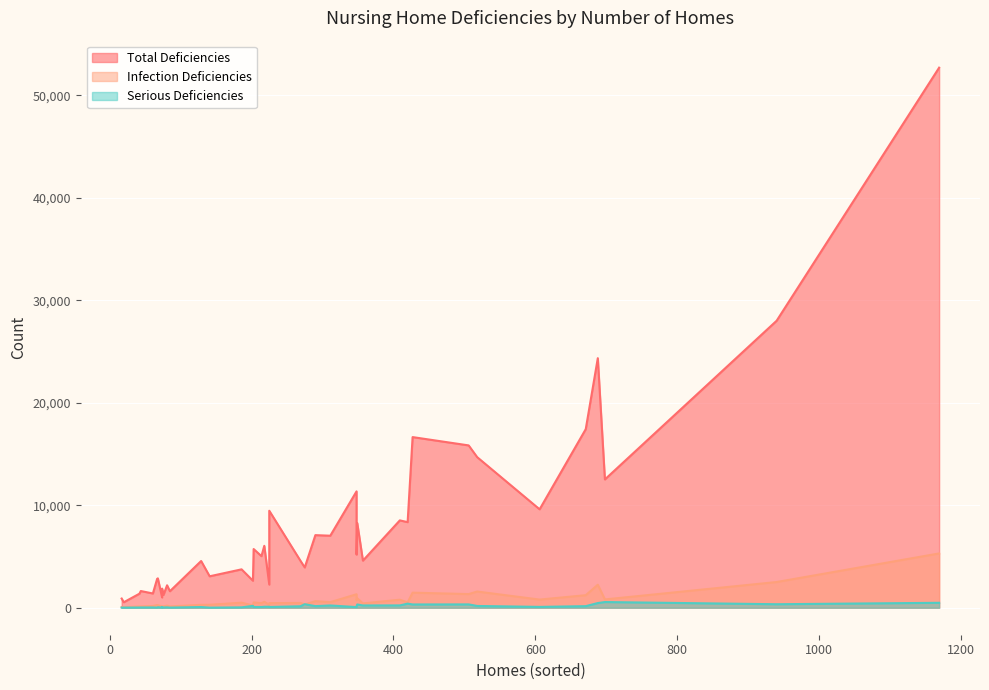

What is the difference between the highest and lowest values at 420?

7952